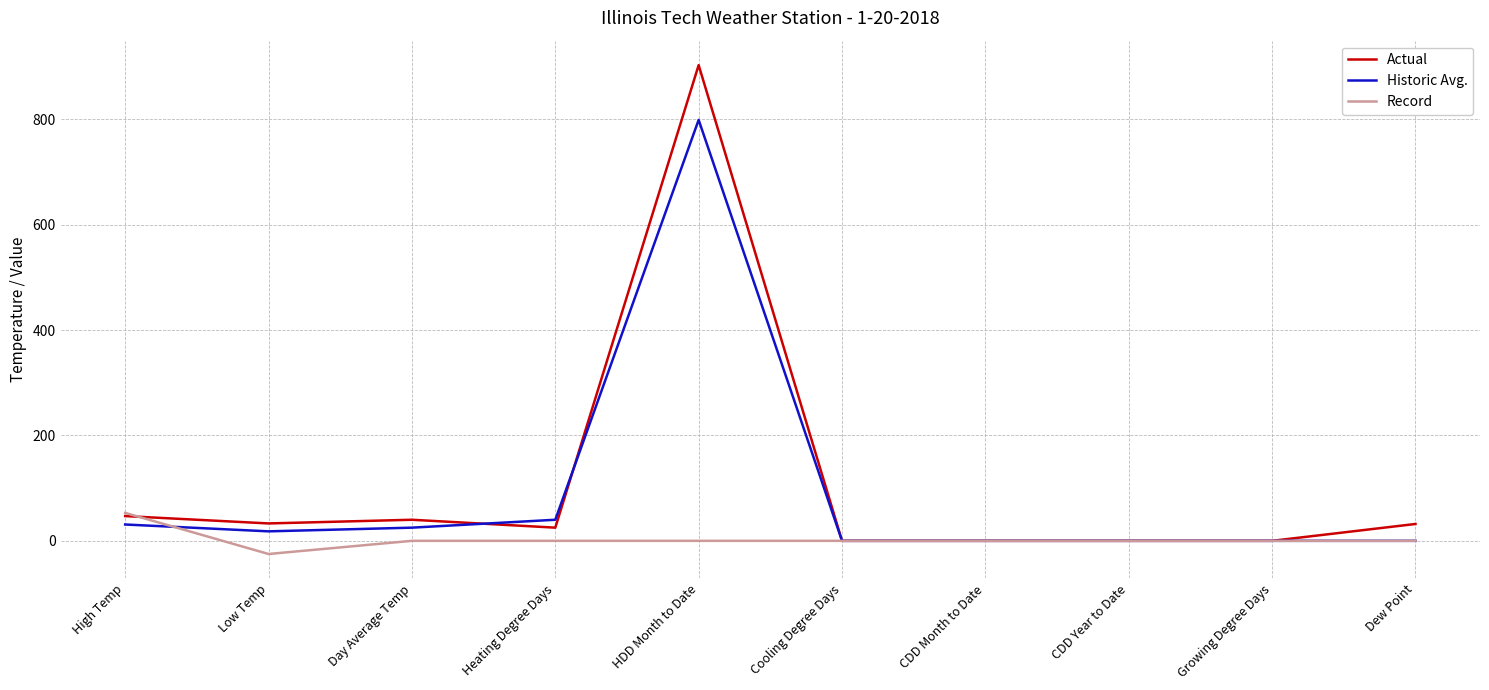

Rank the series by their maximum value, from highest to lowest.

Actual, Historic Avg., Record